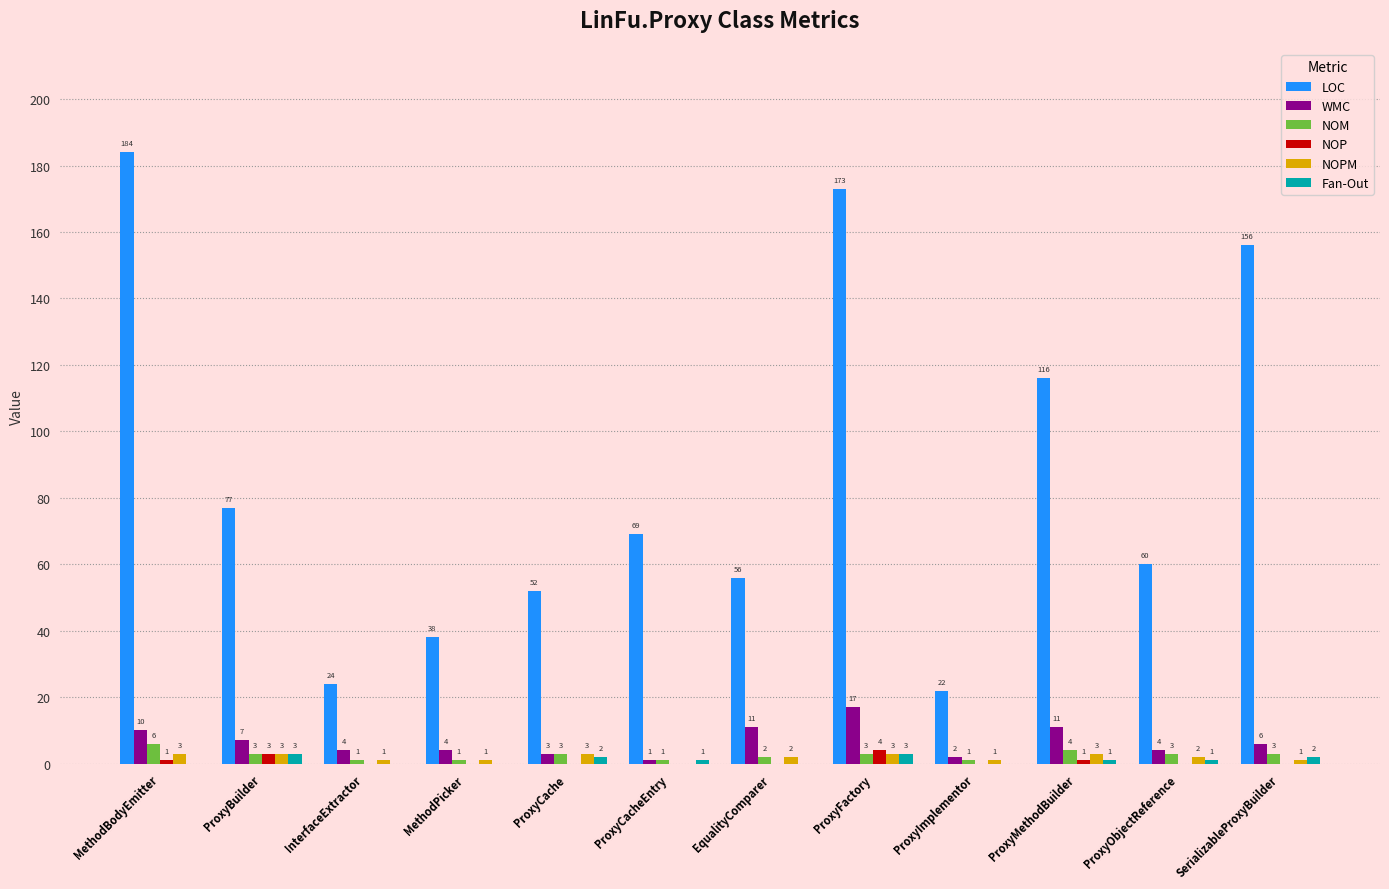

What are all the series names shown in the legend?

LOC, WMC, NOM, NOP, NOPM, Fan-Out